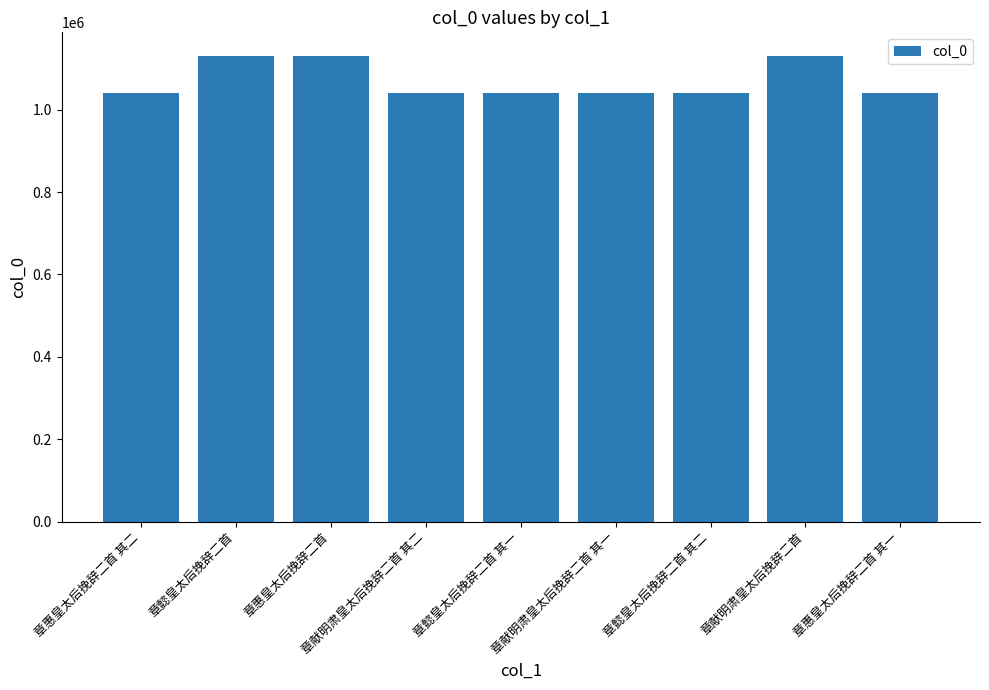

What is the sum of all values?

9631656